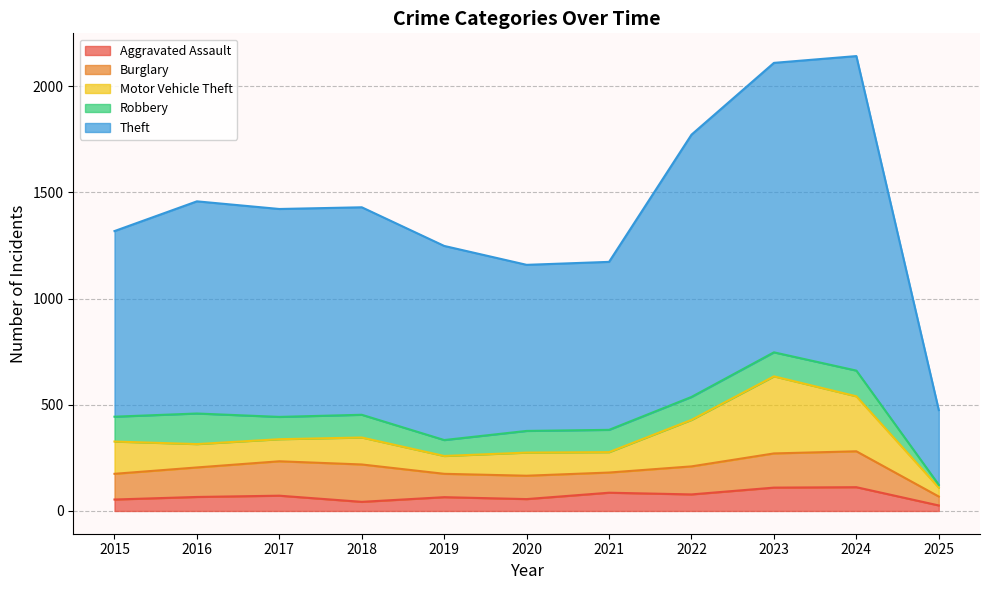

True or false: Aggravated Assault and Motor Vehicle Theft intersect in this chart.

False